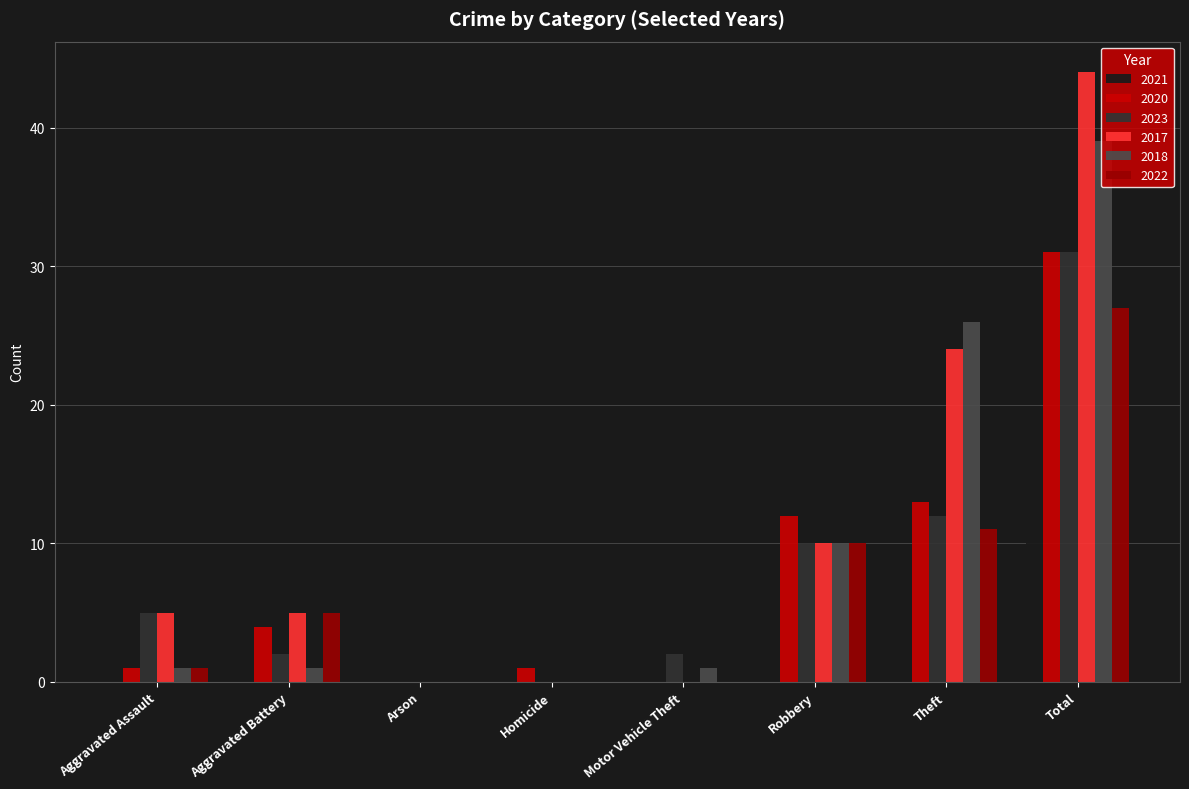

What is the difference between the 2017 values at Aggravated Assault and Motor Vehicle Theft?

5